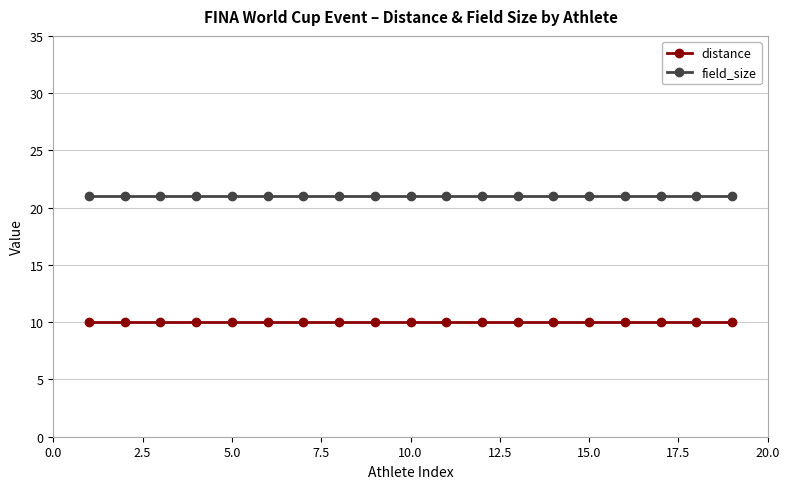

What is the value of the field_size point at the 11th from the left?

21